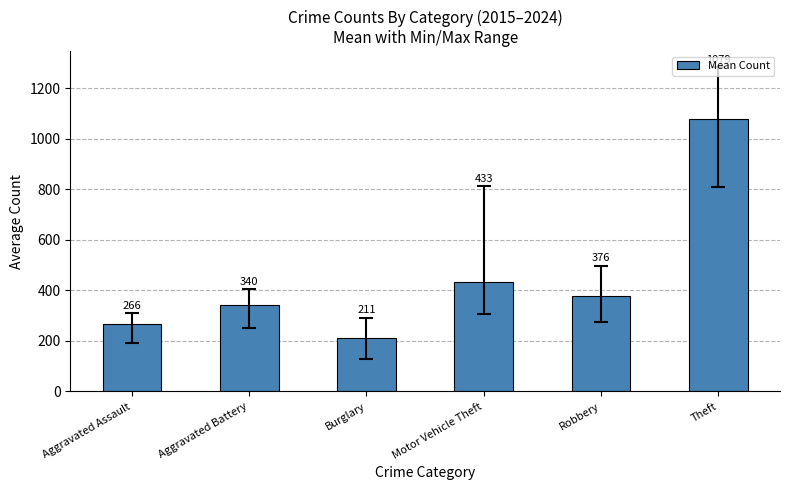

The value at Theft is 1078.9. True or false?

True